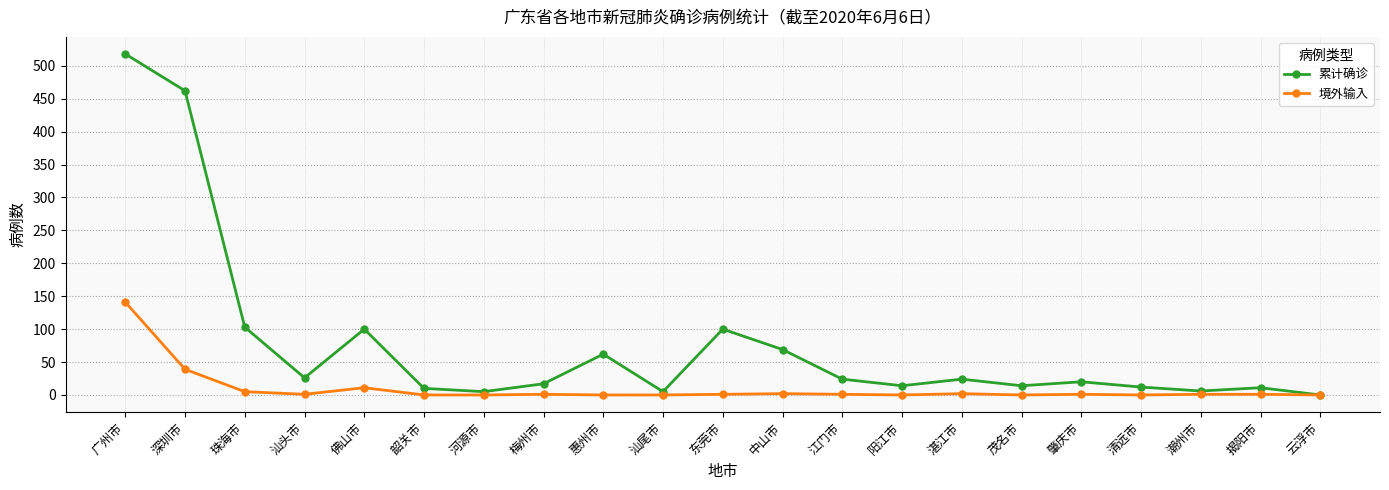

At which category is the sum across all series the highest?

广州市